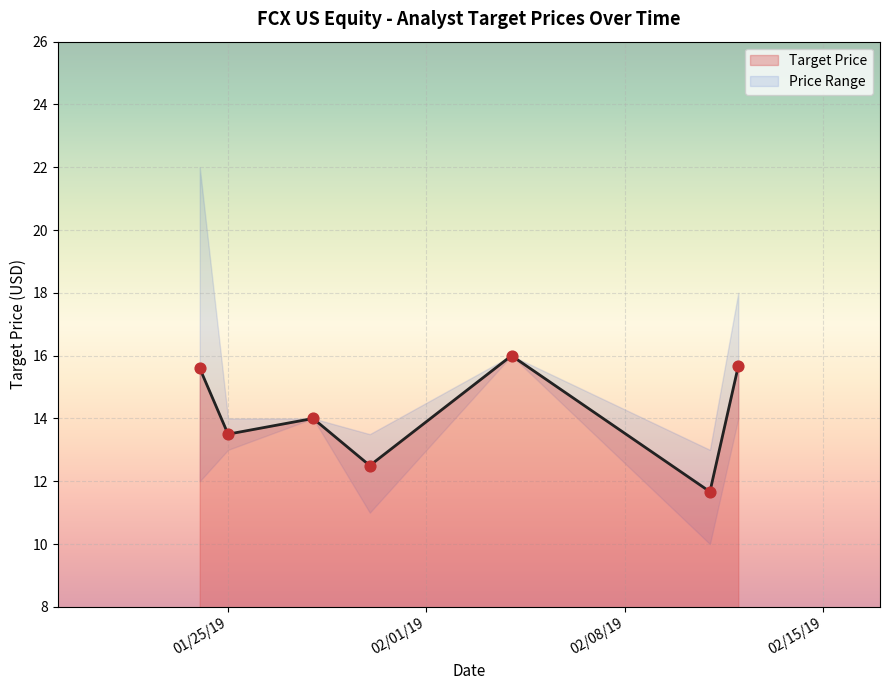

Approximately how many times larger is the value at 01/30/19 compared to 01/30/19?

1.0